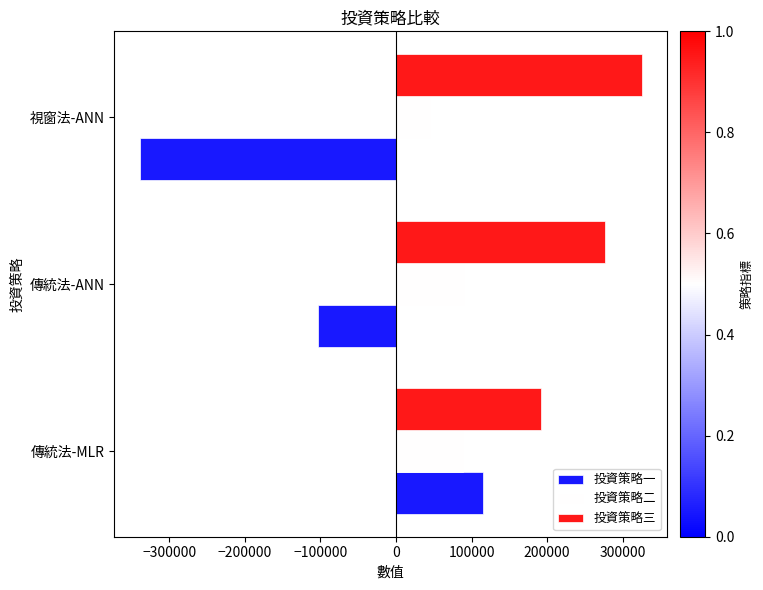

How many negative values does the 投資策略一 series have?

2